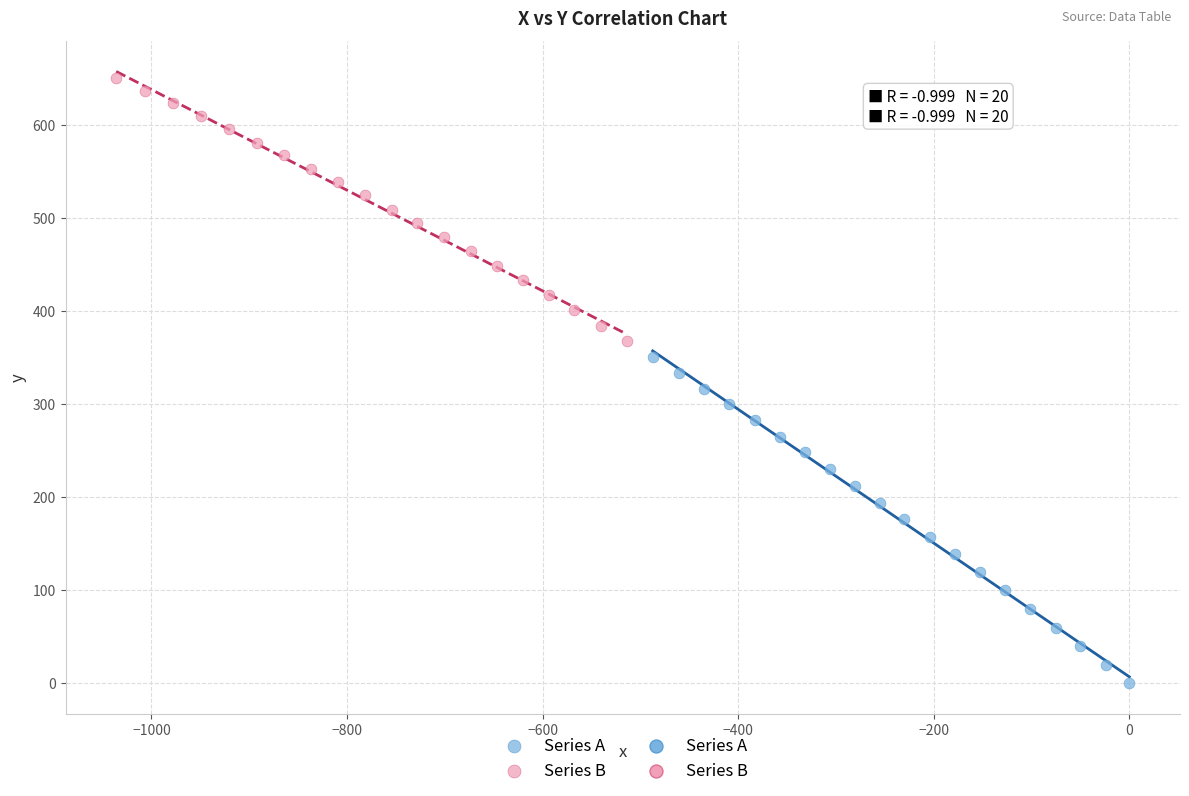

Which series reaches the minimum Y coordinate?

Series A